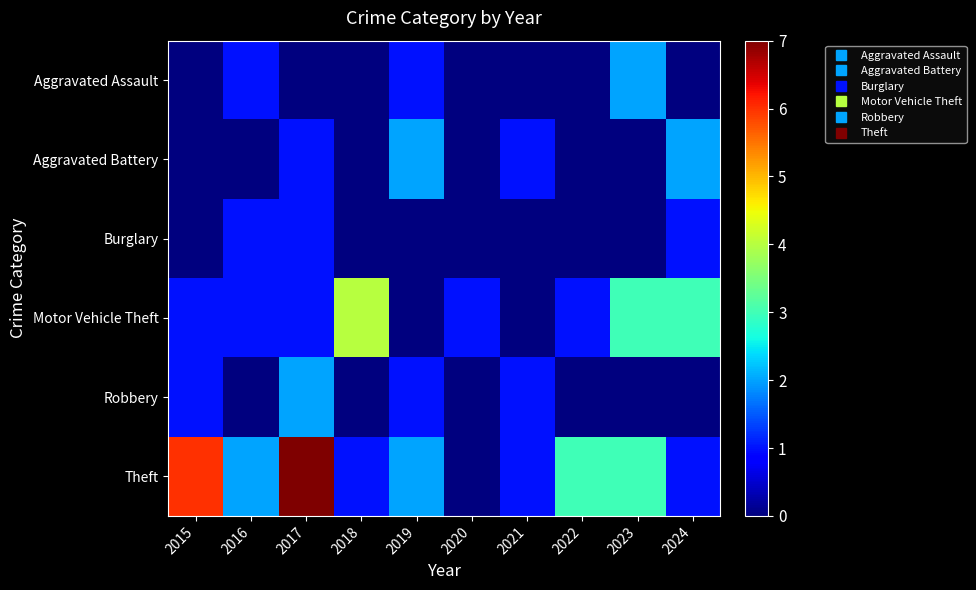

List the series in order of their peak value, highest first.

Theft, Motor Vehicle Theft, Aggravated Assault, Aggravated Battery, Robbery, Burglary